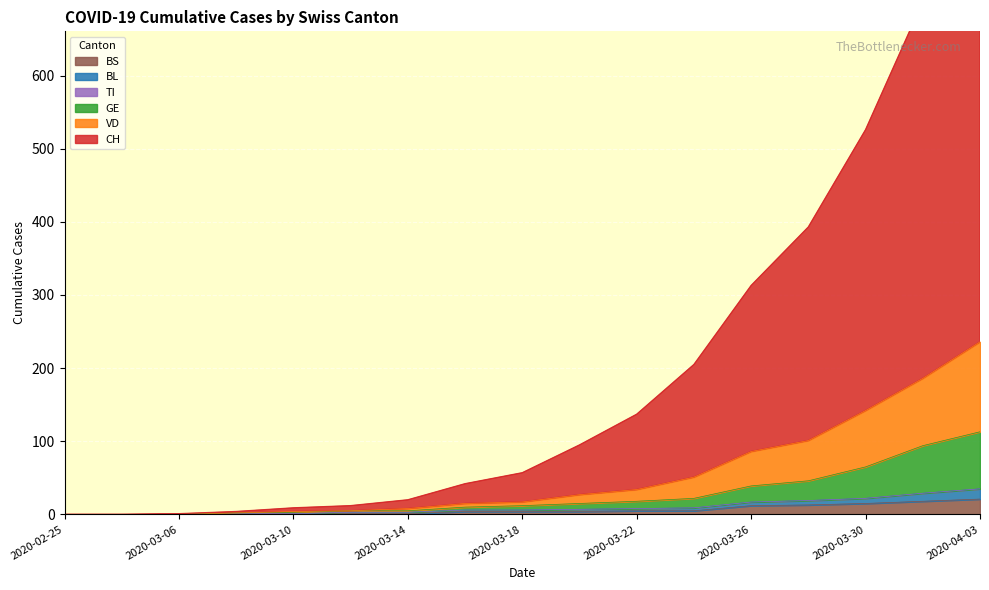

The CH series shows 86 at 2020-03-24. True or false?

False